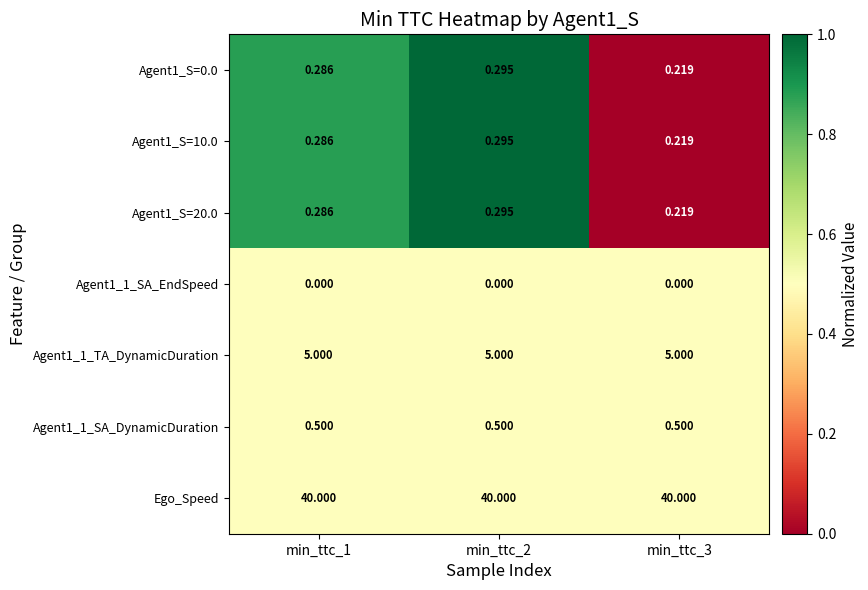

Is the value of Agent1_S=20.0 at min_ttc_2 greater than the value of Agent1_S=0.0 at min_ttc_1?

Yes